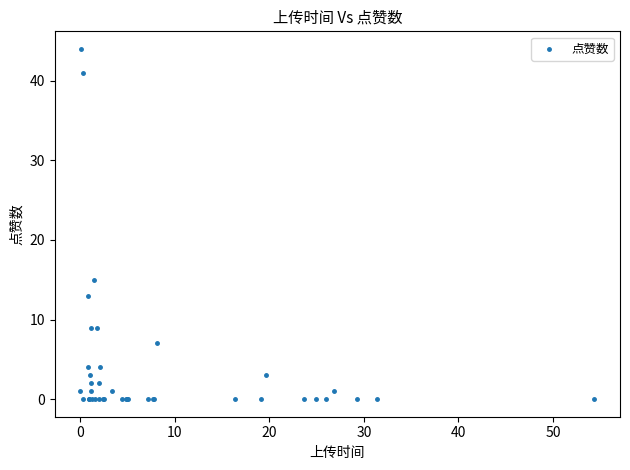

What Y value in the scatter plot is closest to 22?

15